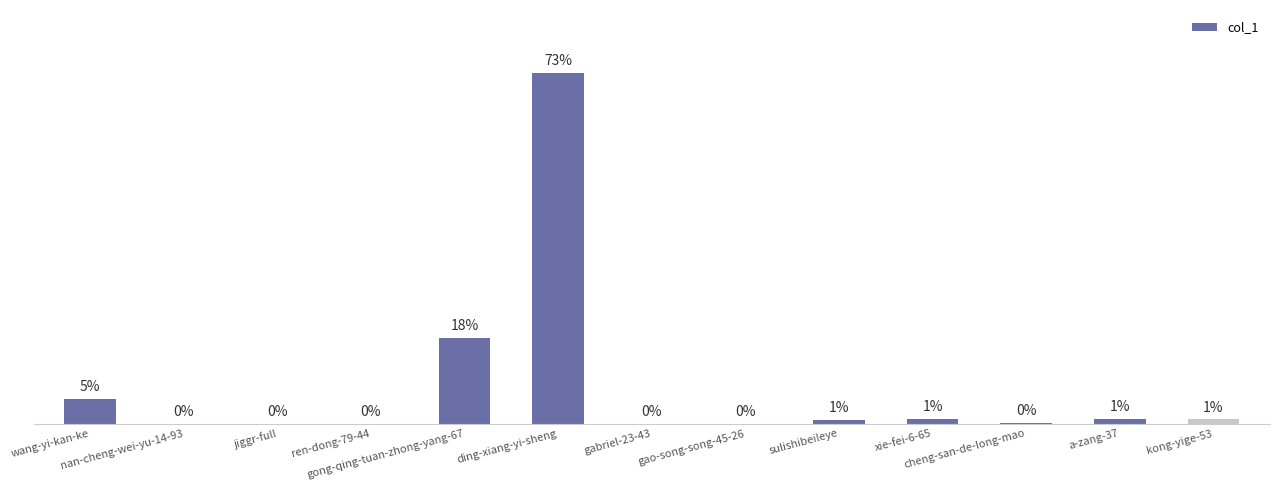

At which label is the value closest to 751509?

gong-qing-tuan-zhong-yang-67